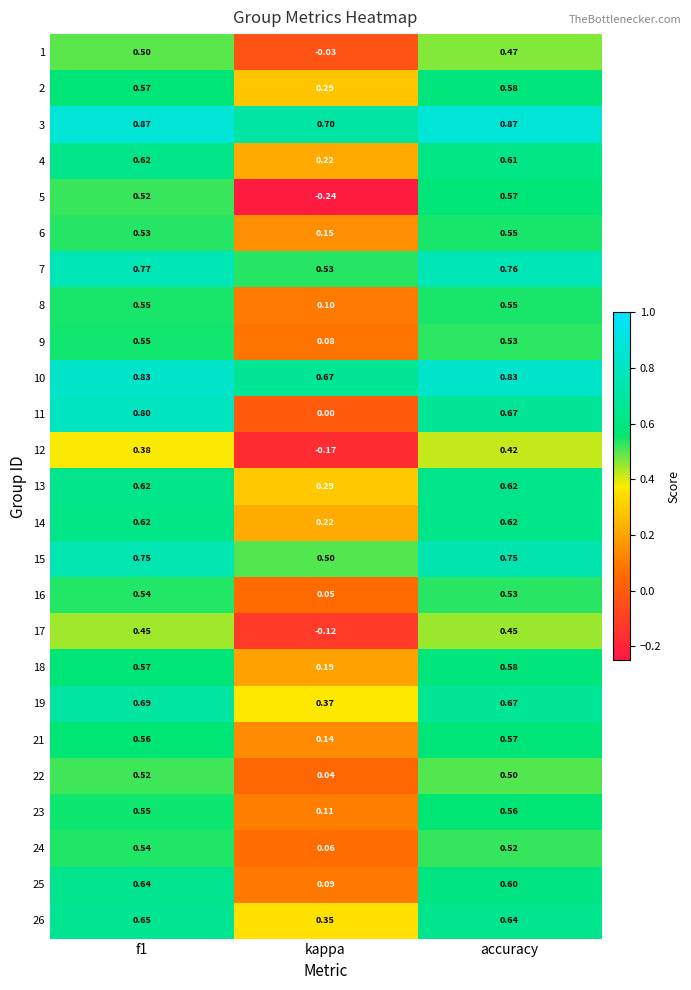

Is the value of 1 at f1 greater than the value of 24 at kappa?

Yes